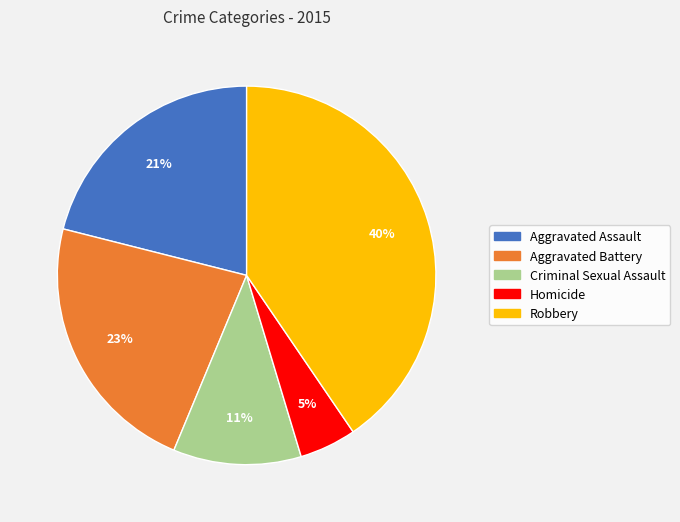

To the nearest percent, what is the difference between the Criminal Sexual Assault and Aggravated Battery slice percentages?

12%